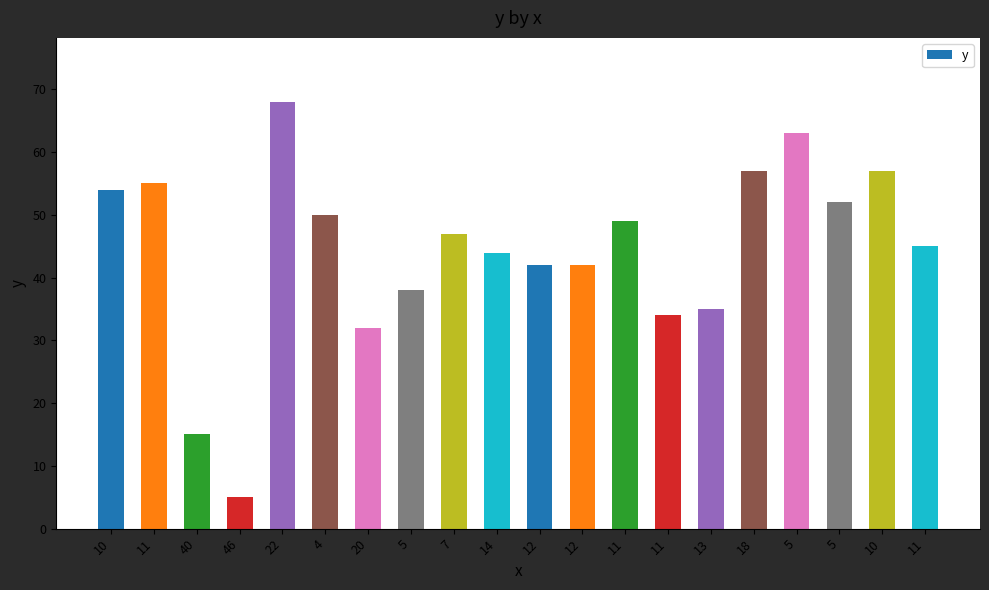

Rank the categories by value from lowest to highest.

46, 40, 20, 11, 13, 5, 12, 12, 14, 11, 7, 11, 4, 5, 10, 11, 18, 10, 5, 22